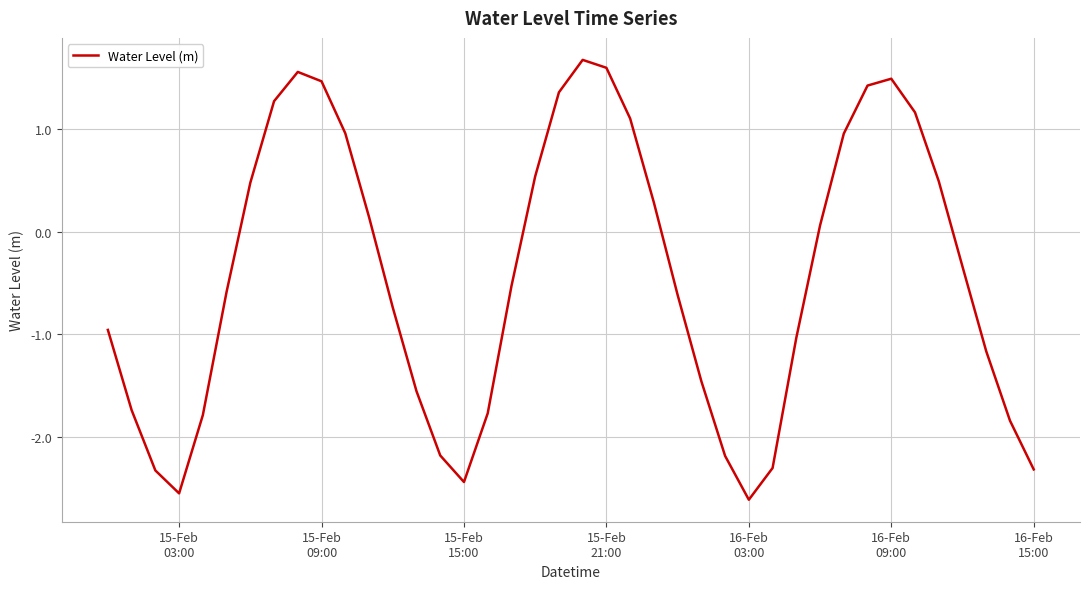

What is the difference between the maximum and second lowest values?

4.2